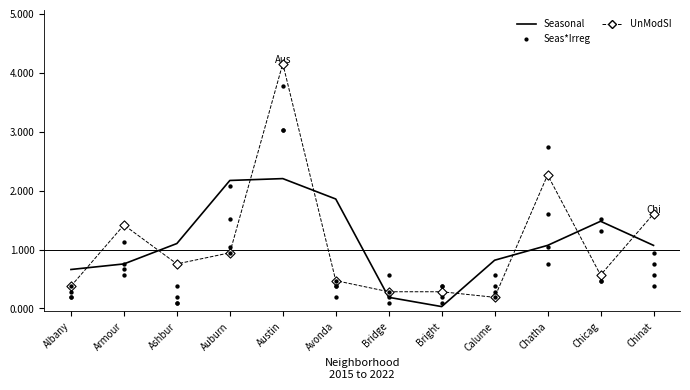

Which series contains the lowest Y value?

Seasonal